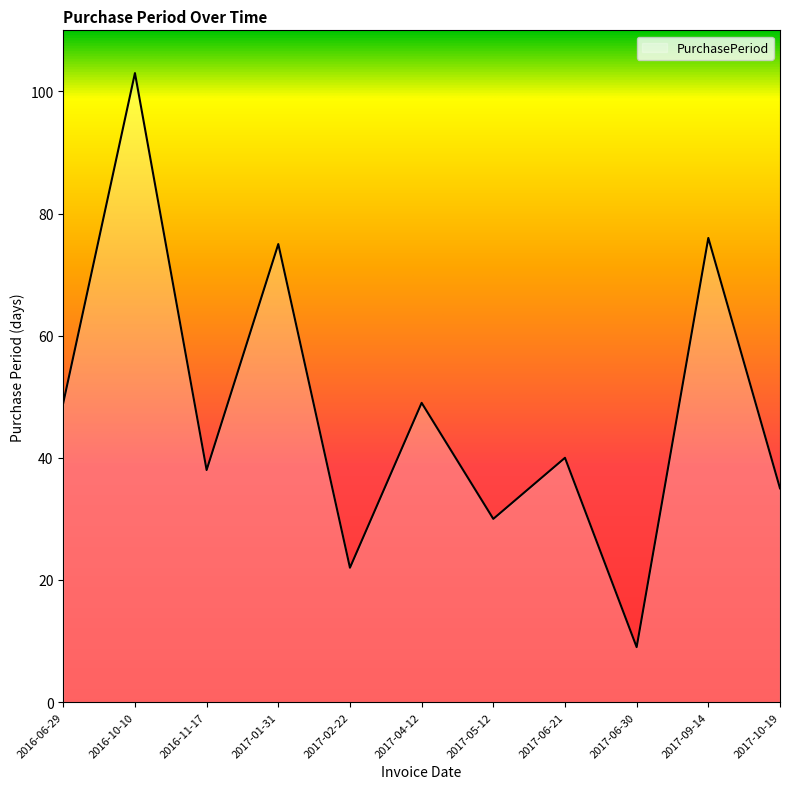

The value at 2017-09-14 is 45. True or false?

False